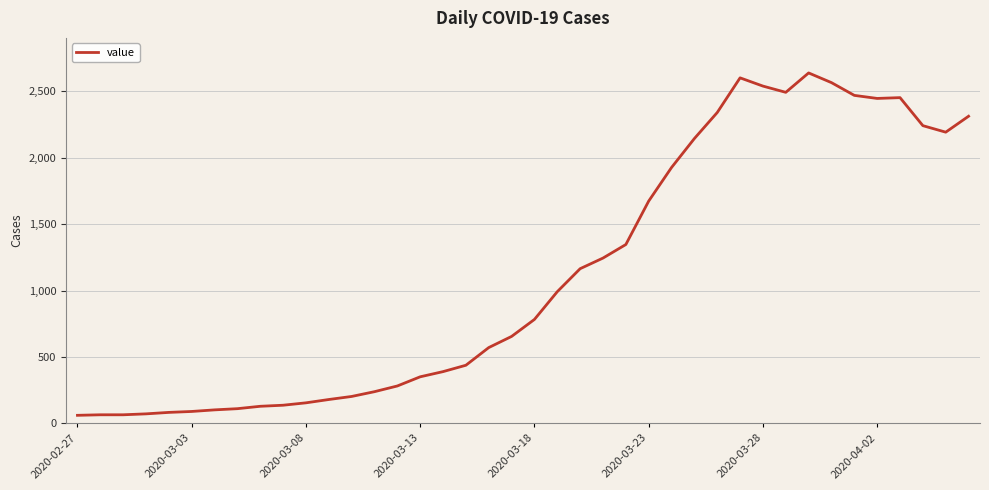

What is the greatest value displayed?

2639